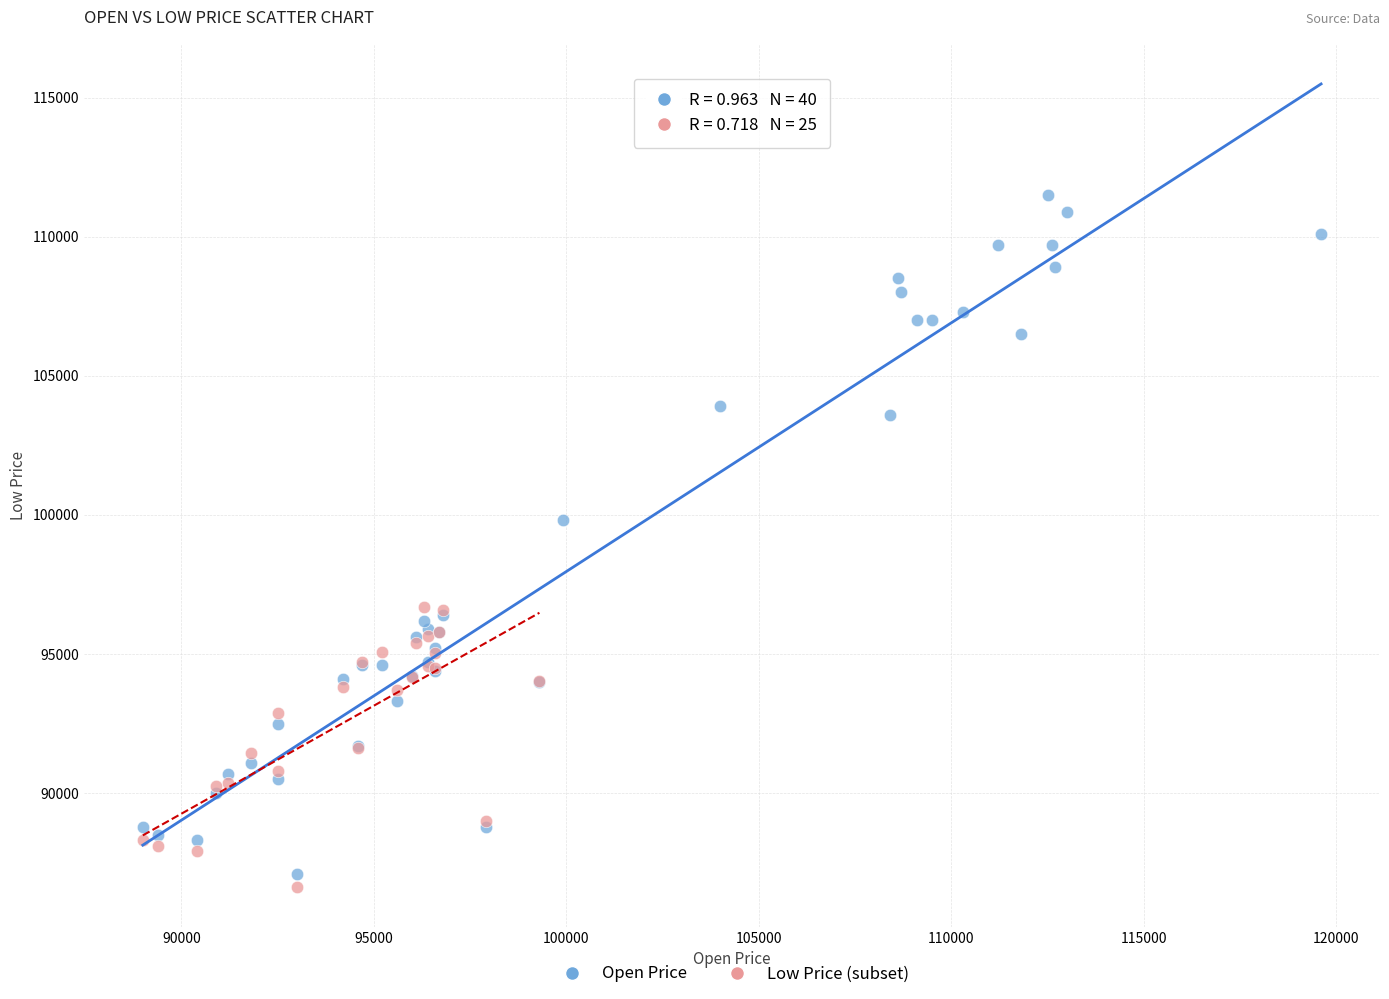

Which series has the widest spread of Y values?

Open Price